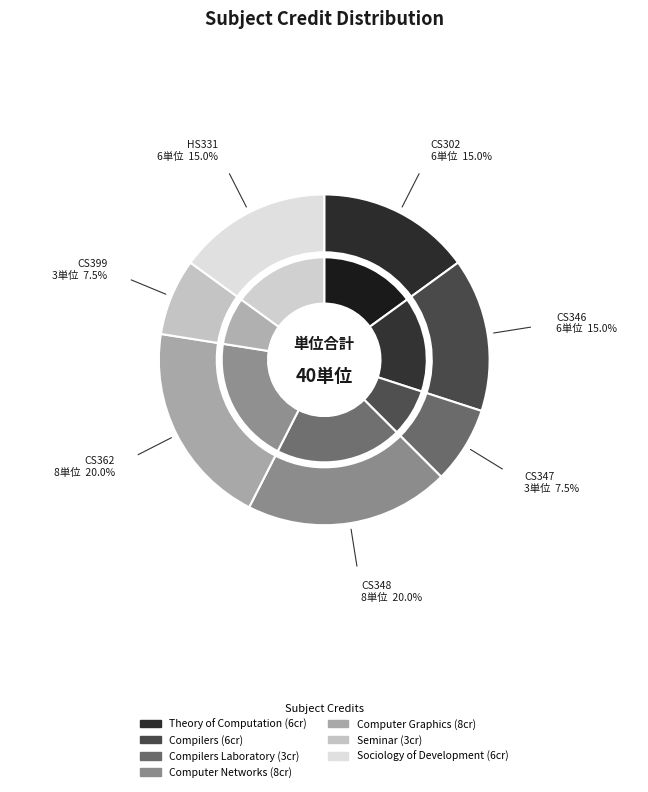

What is the change in value from Computer Graphics to Seminar?

-5